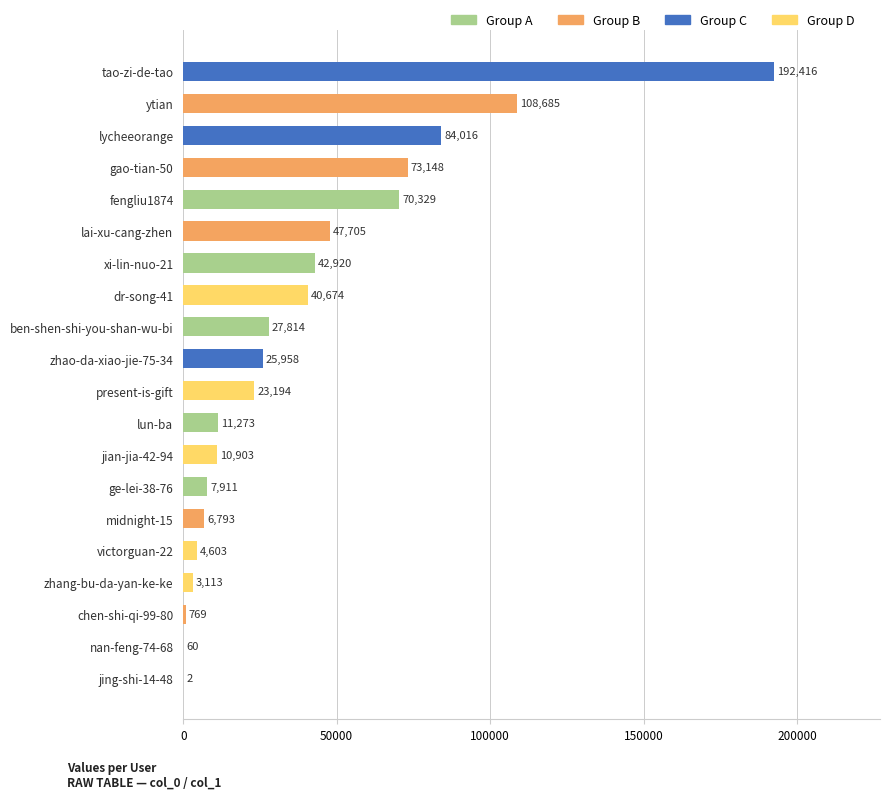

Which category has the highest value across all series?

tao-zi-de-tao